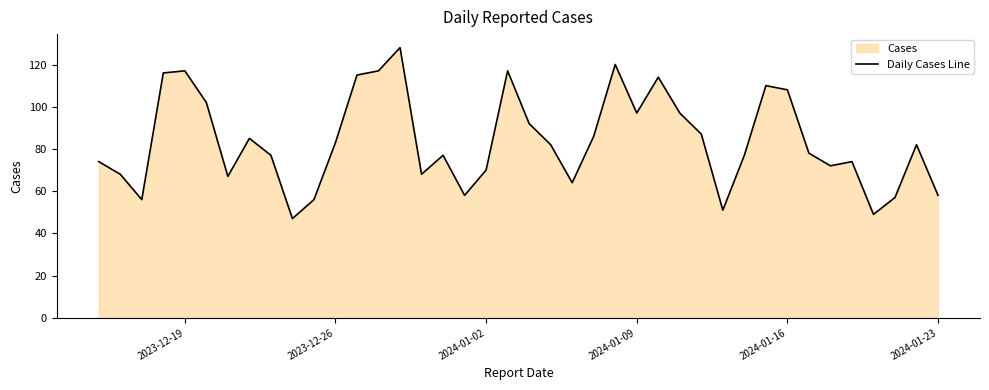

Reading right to left, transcribe all the data shown in this chart.

58	82	57	49	74	72	78	108	110	77	51	87	97	114	97	120	86	64	82	92	117	70	58	77	68	128	117	115	83	56	47	77	85	67	102	117	116	56	68	74